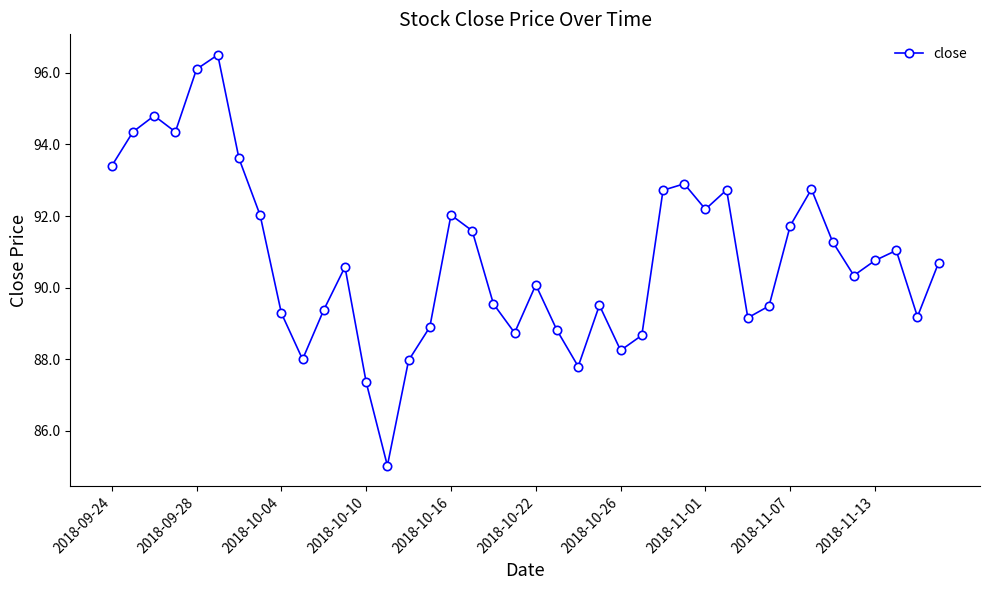

What is the minimum value shown in the chart?

85.0